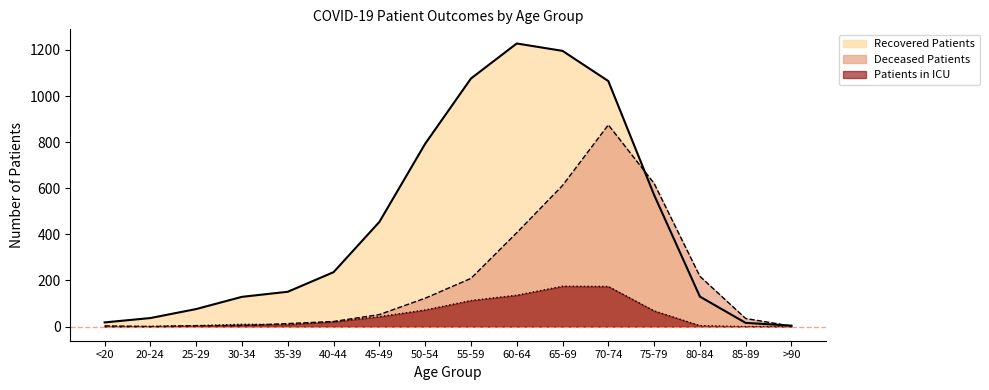

The value of patients_in_icu at 20-24 is 1. True or false?

True